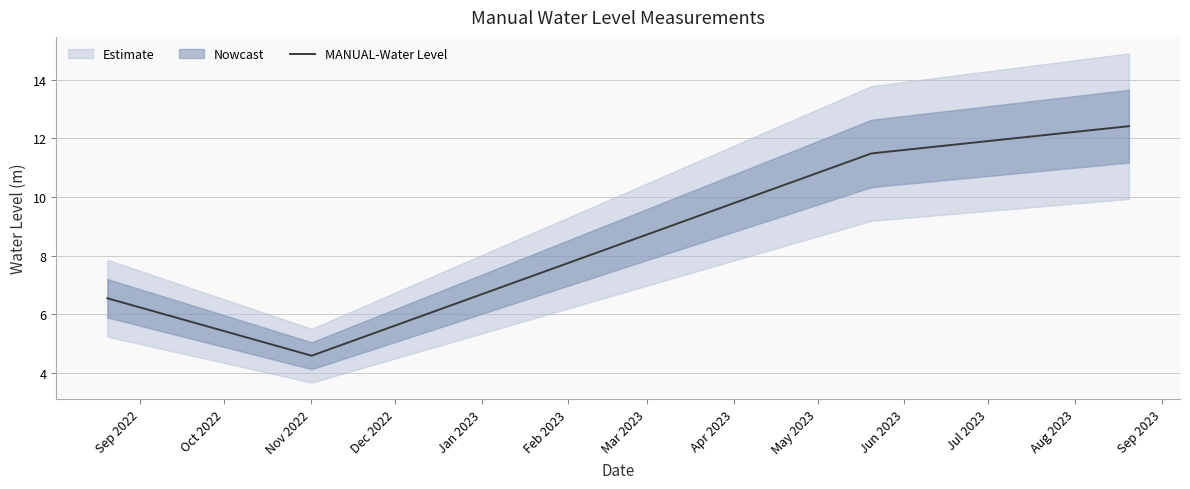

The value at Oct 2022 is 6.4. True or false?

False